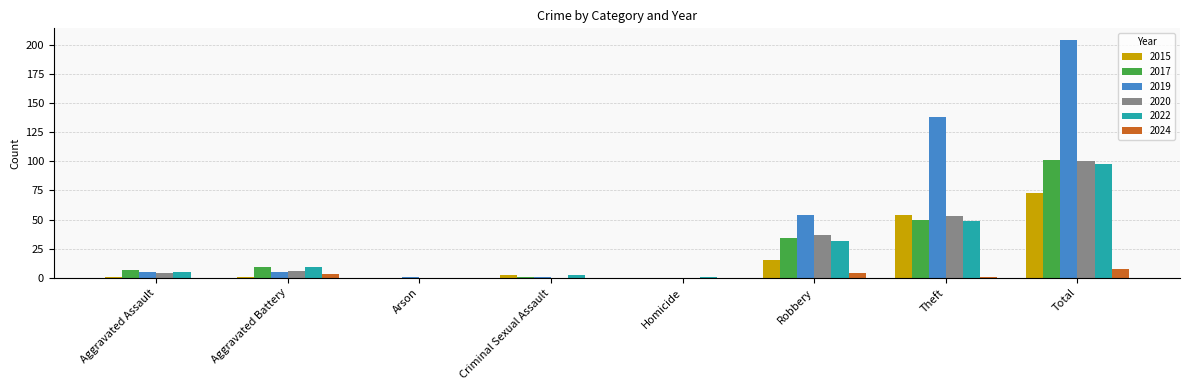

Reading left to right, what are all the values shown in this chart?

2015: 1	1	0	2	0	15	54	73
2017: 7	9	0	1	0	34	50	101
2019: 5	5	1	1	0	54	138	204
2020: 4	6	0	0	0	37	53	100
2022: 5	9	0	2	1	32	49	98
2024: 0	3	0	0	0	4	1	8